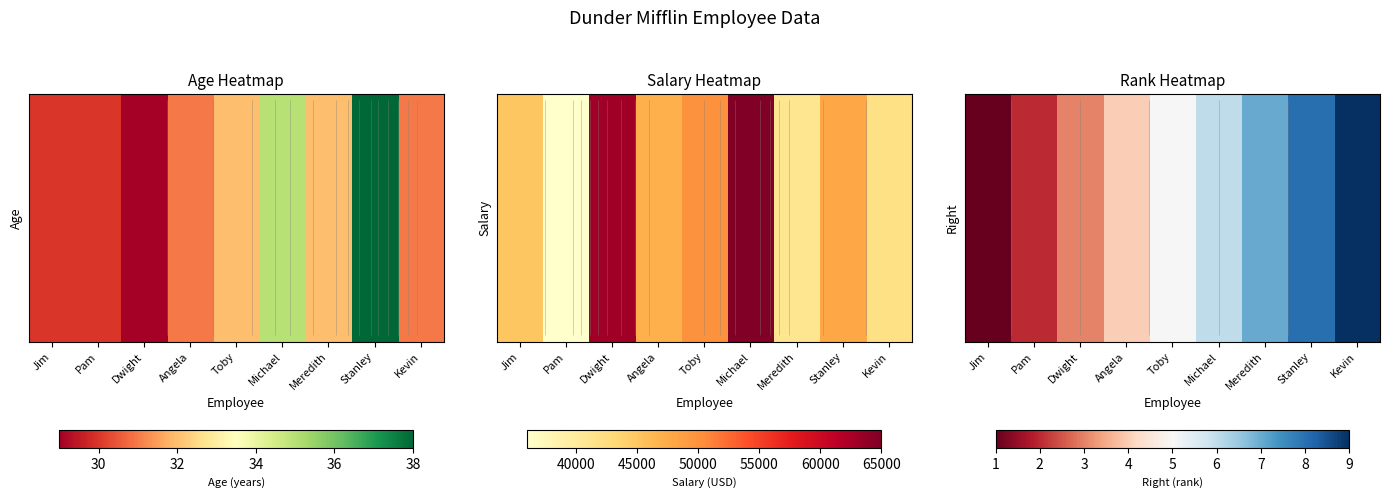

Which has a higher value, Angela or Stanley?

Stanley